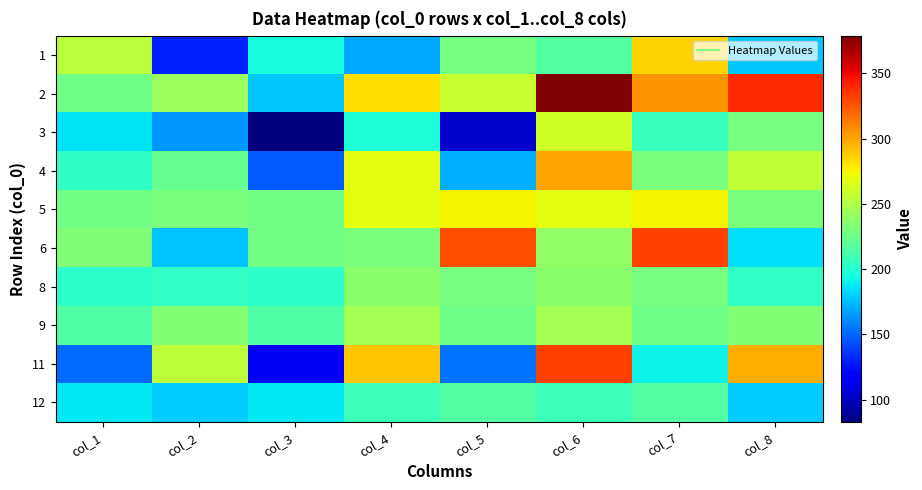

How many series are shown in this chart?

10